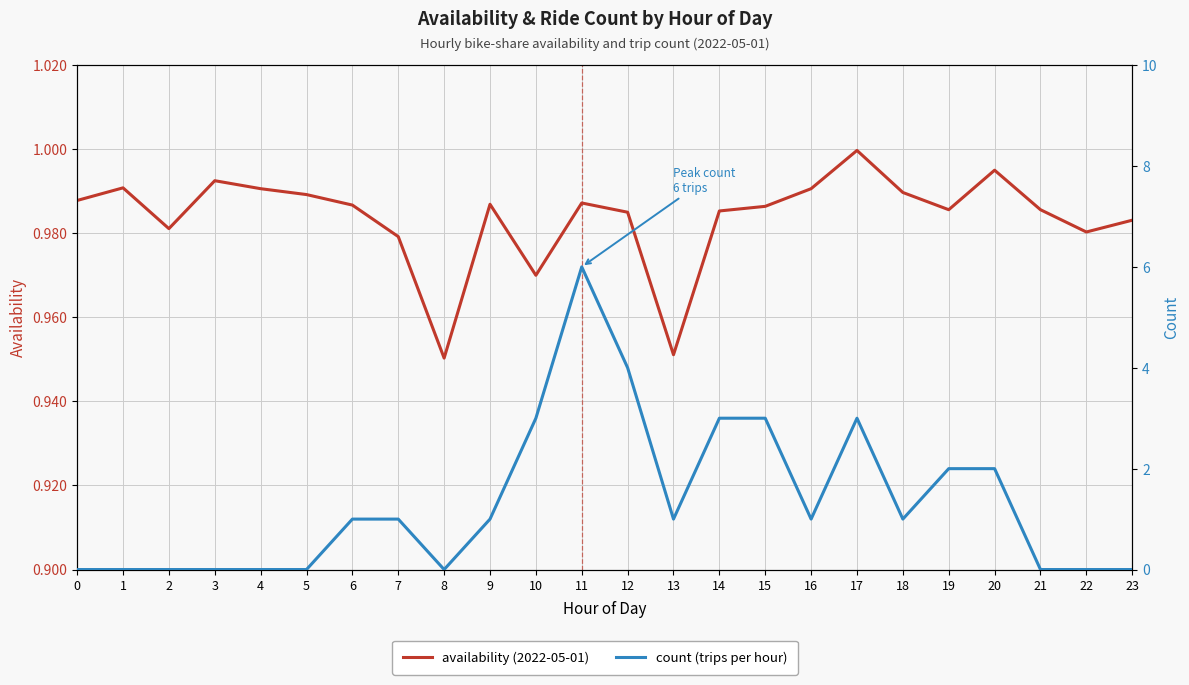

Reading left to right, transcribe all the data shown in this chart.

availability: 0=1.0	1=1.0	2=1.0	3=1.0	4=1.0	5=1.0	6=1.0	7=1.0	8=1.0	9=1.0	10=1.0	11=1.0	12=1.0	13=1.0	14=1.0	15=1.0	16=1.0	17=1.0	18=1.0	19=1.0	20=1.0	21=1.0	22=1.0	23=1.0
count: 0=0.0	1=0.0	2=0.0	3=0.0	4=0.0	5=0.0	6=1.0	7=1.0	8=0.0	9=1.0	10=3.0	11=6.0	12=4.0	13=1.0	14=3.0	15=3.0	16=1.0	17=3.0	18=1.0	19=2.0	20=2.0	21=0.0	22=0.0	23=0.0